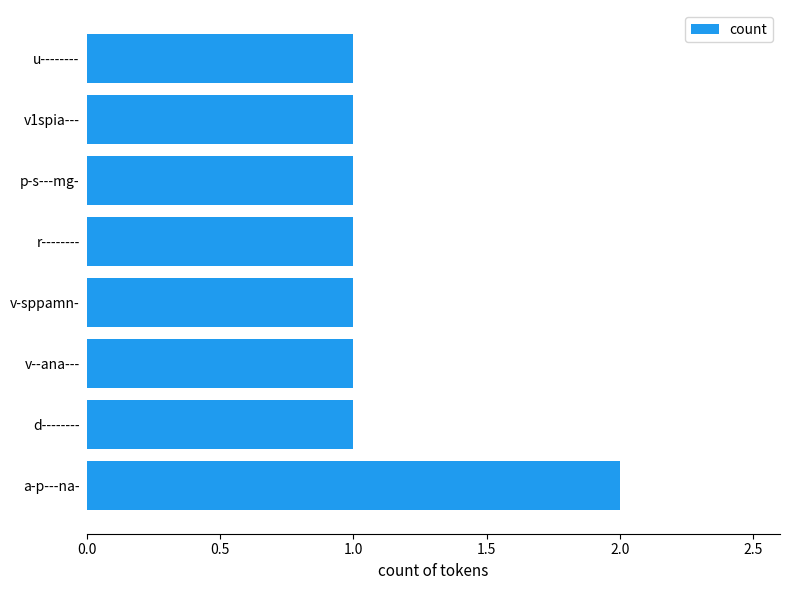

Which category has the highest value across all series?

a-p---na-